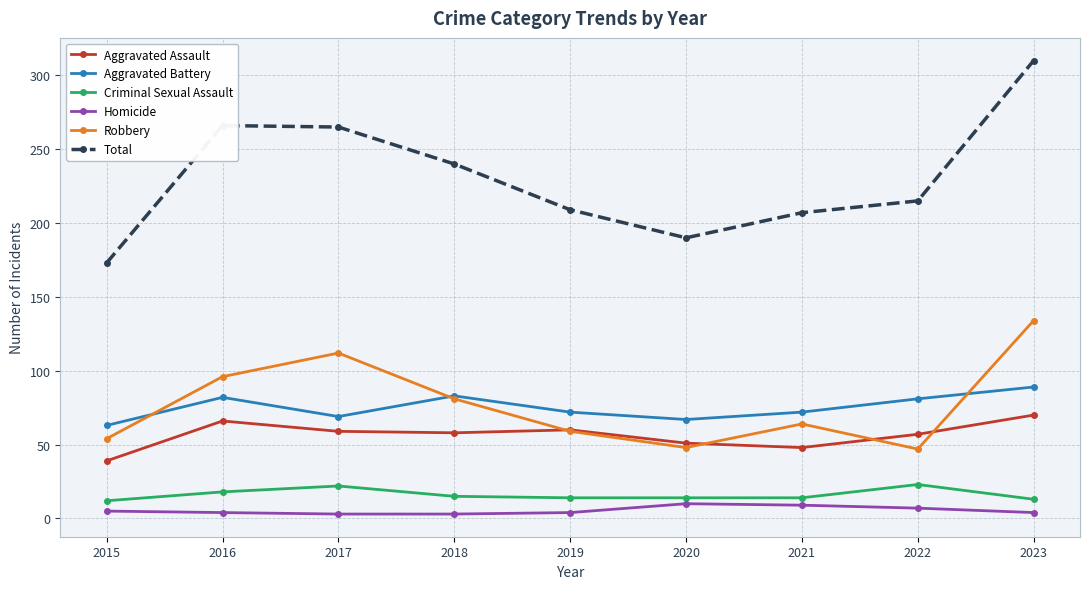

How many categories are shown in the chart?

9